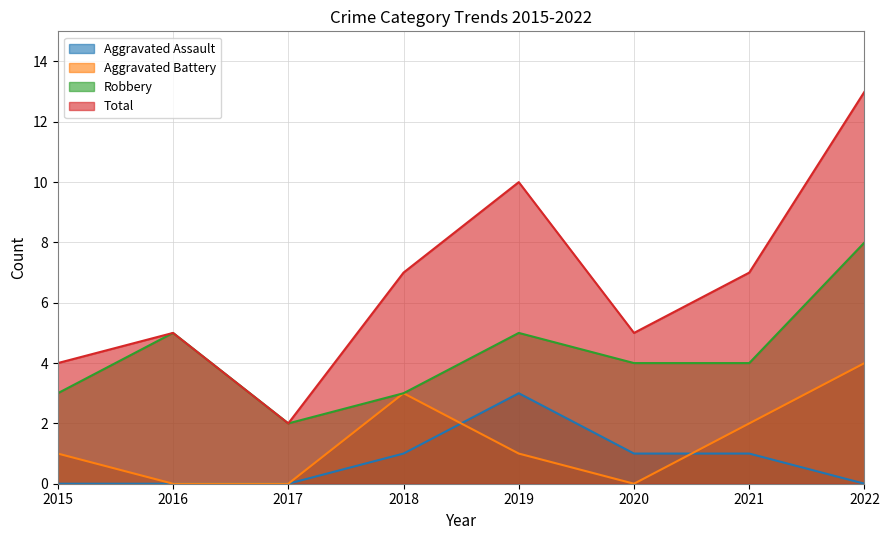

What is the value of the Robbery point at the 6th from the left?

4